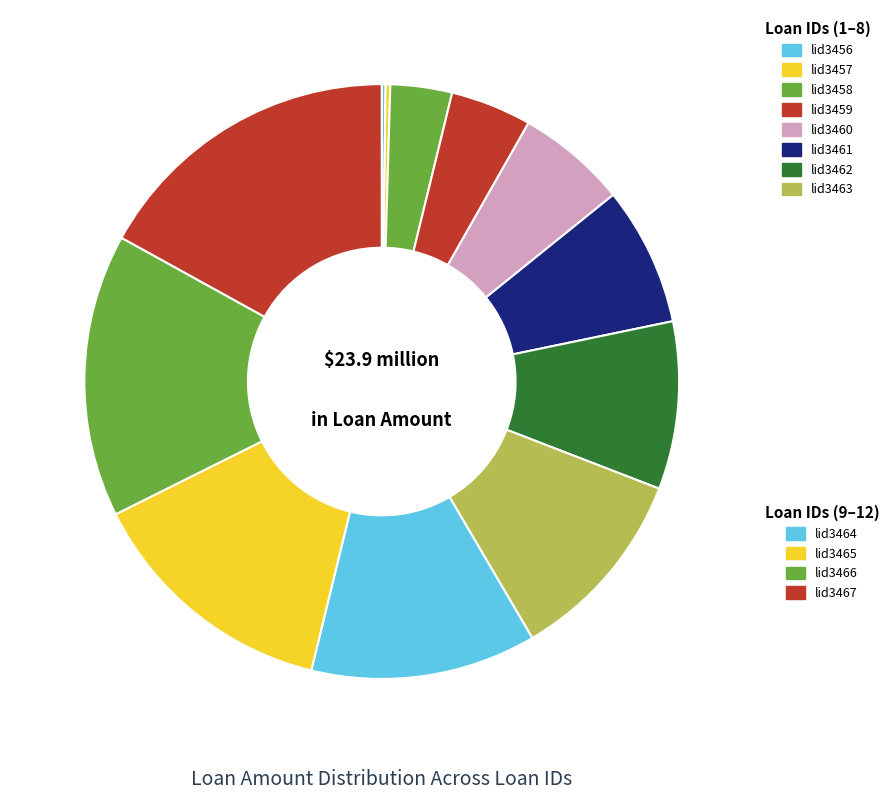

Which slice is the largest?

lid3467